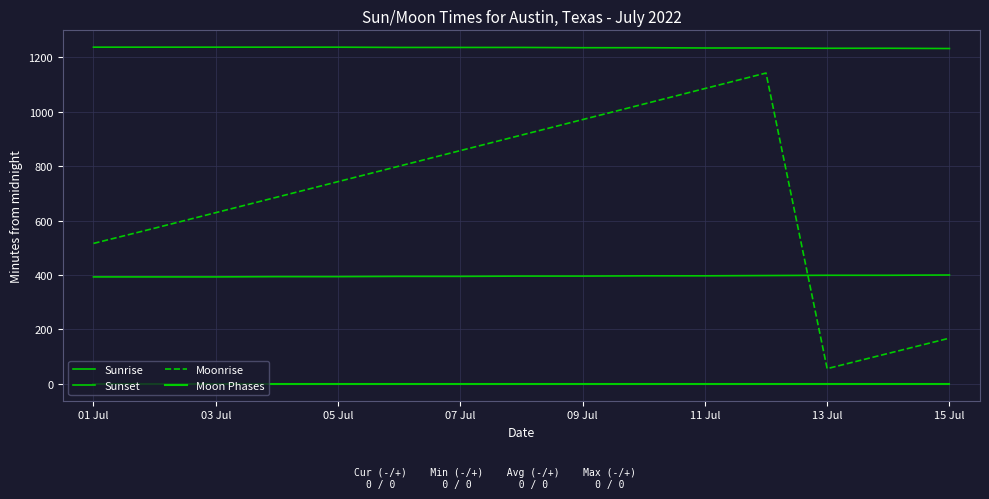

At how many categories does at least one series exceed 1089?

15